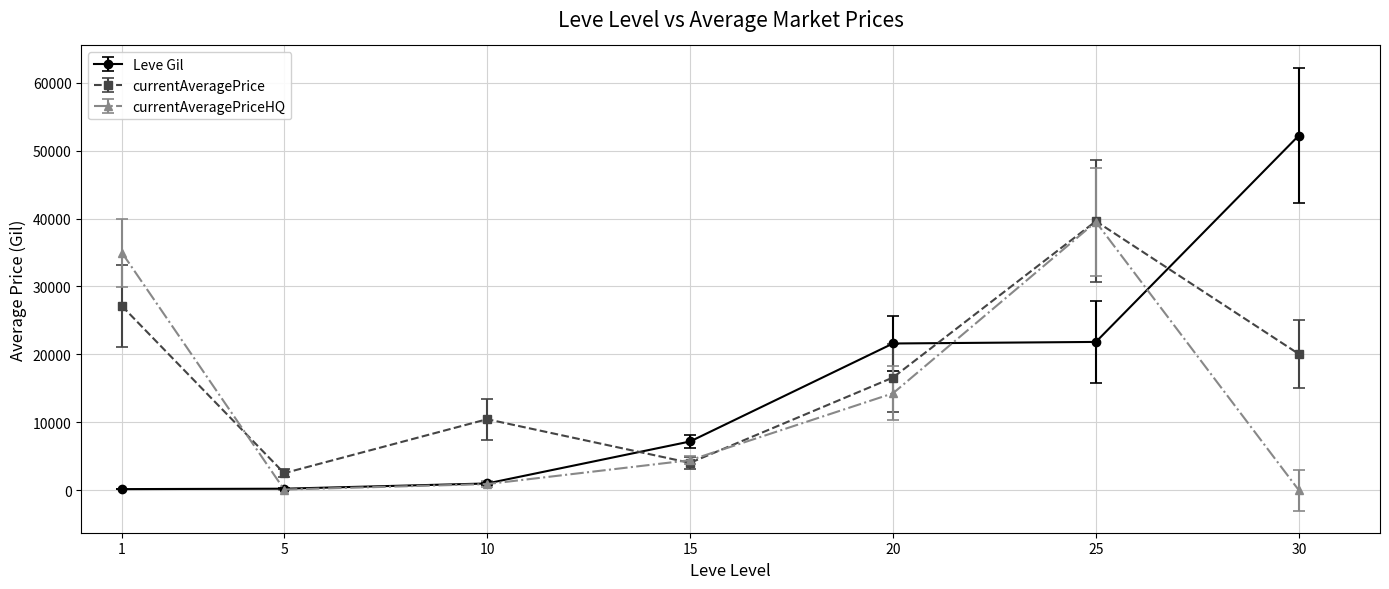

At which category does currentAveragePrice reach its first local peak?

10